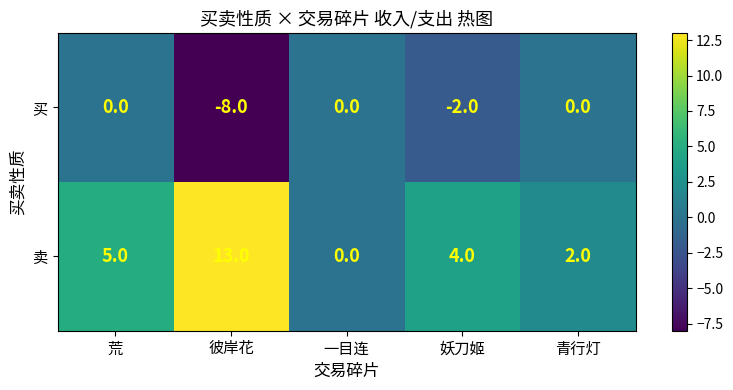

The 卖 series shows 13 at 彼岸花. True or false?

True